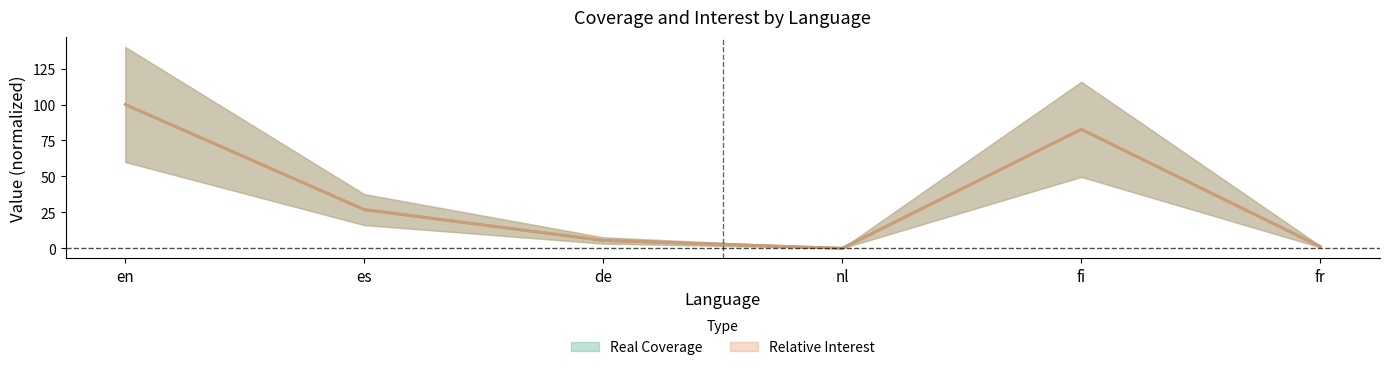

What is the greatest value displayed?

100.0